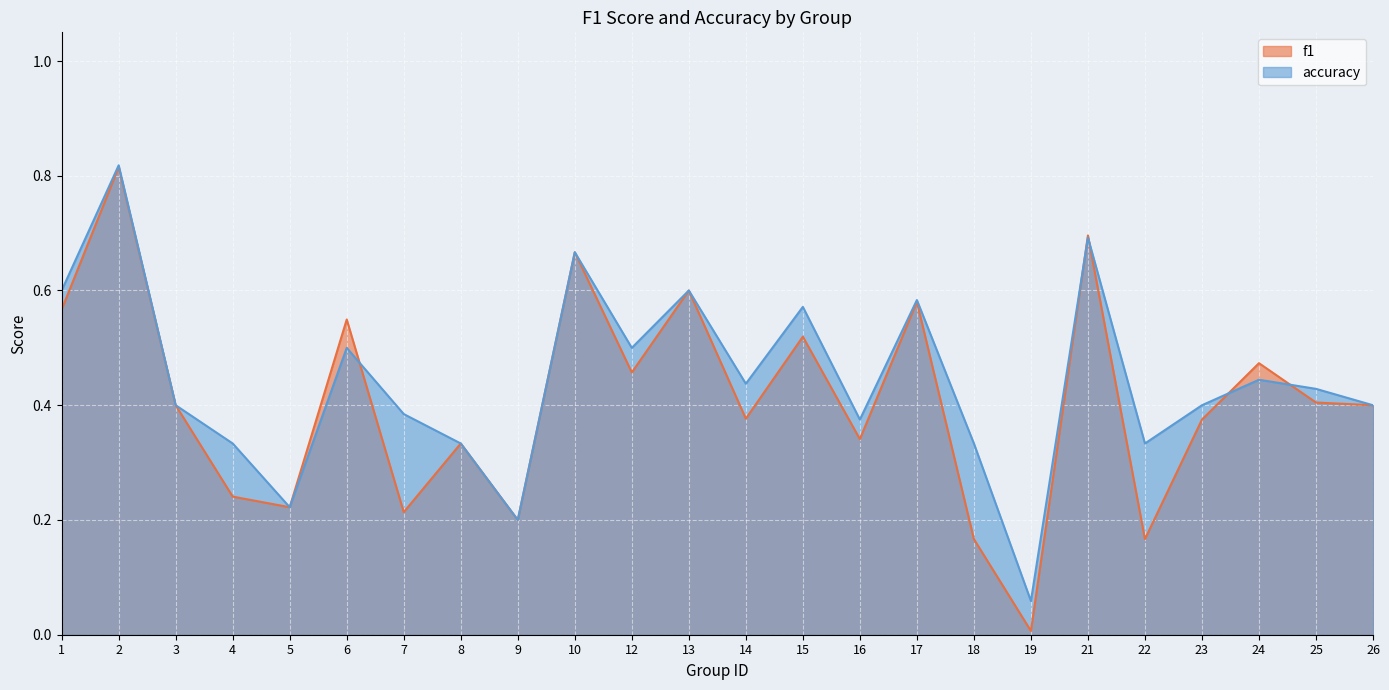

What is the difference between the maximum and minimum values in the f1 series?

0.8